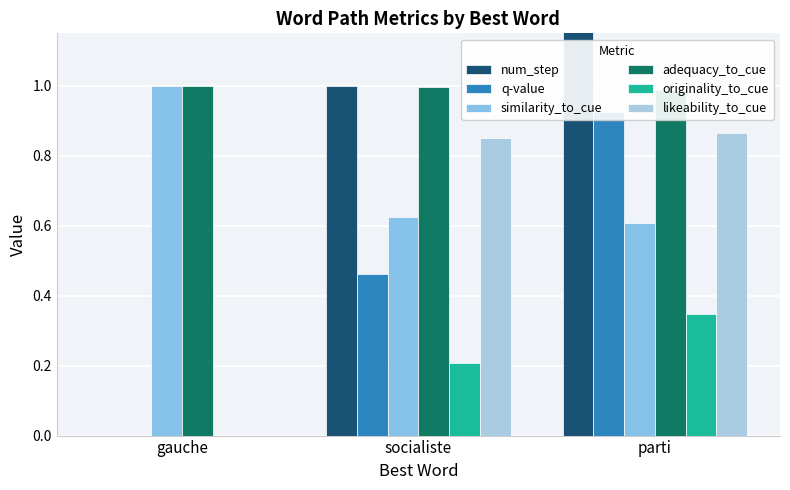

Count the number of categories in the chart.

3